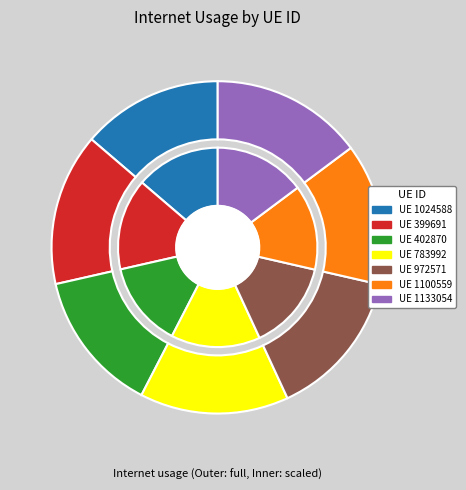

Count the number of slices in the pie.

7